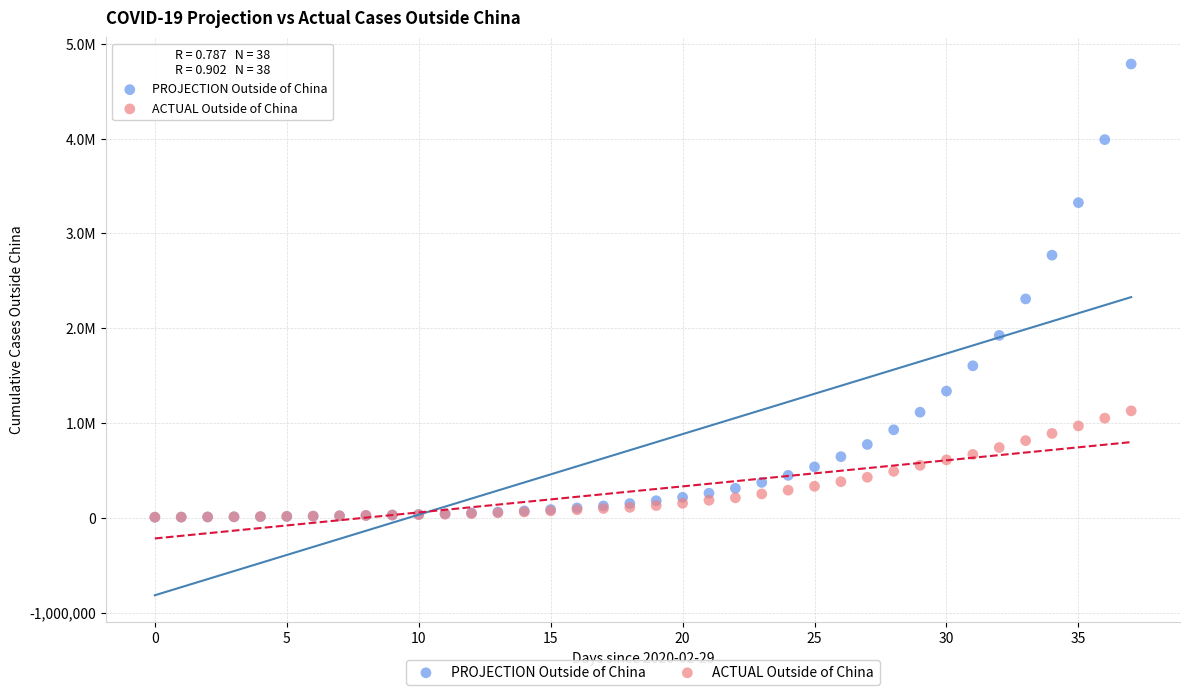

What are all the series names shown in the legend?

PROJECTION Outside of China, ACTUAL Outside of China